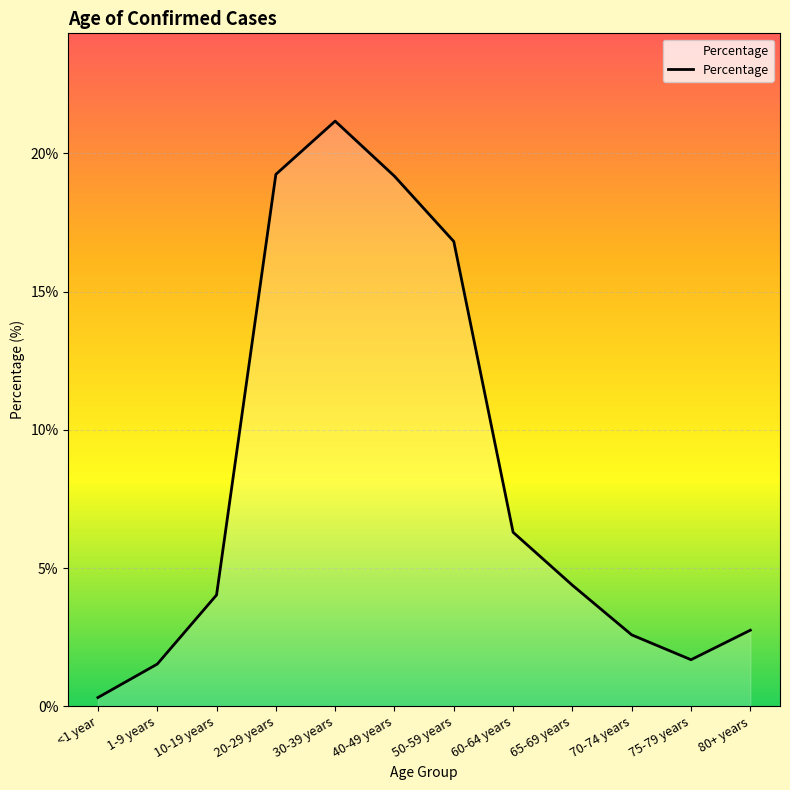

What is the average value?

0.1